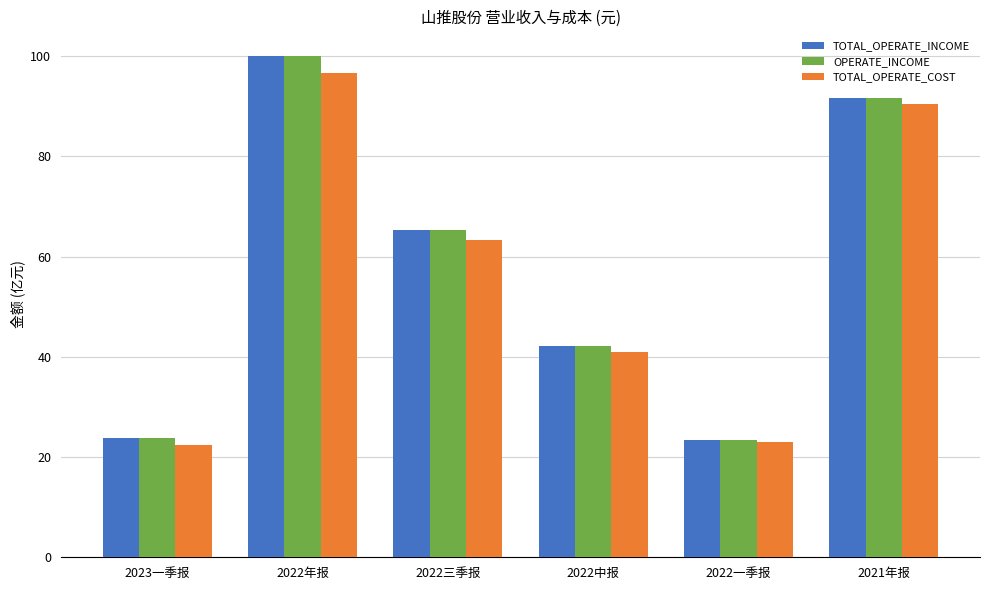

How many categories are shown in the chart?

6